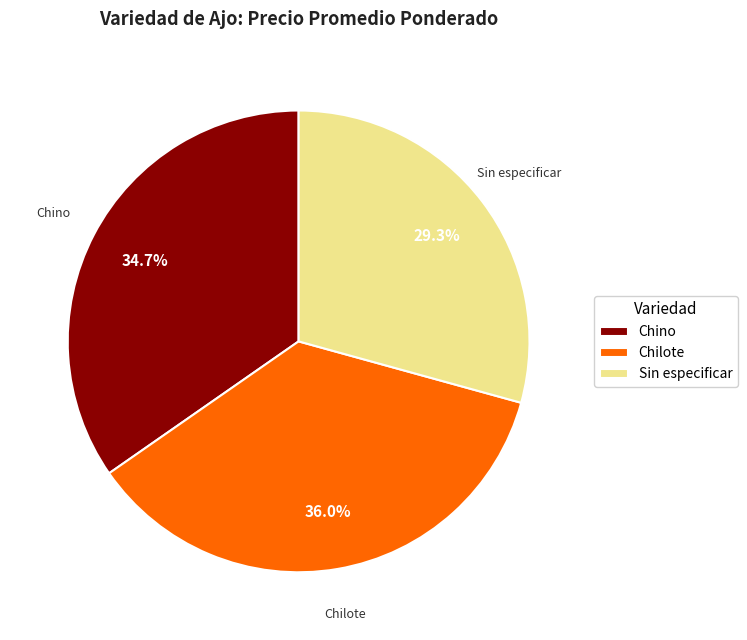

Count the number of slices in the pie.

3